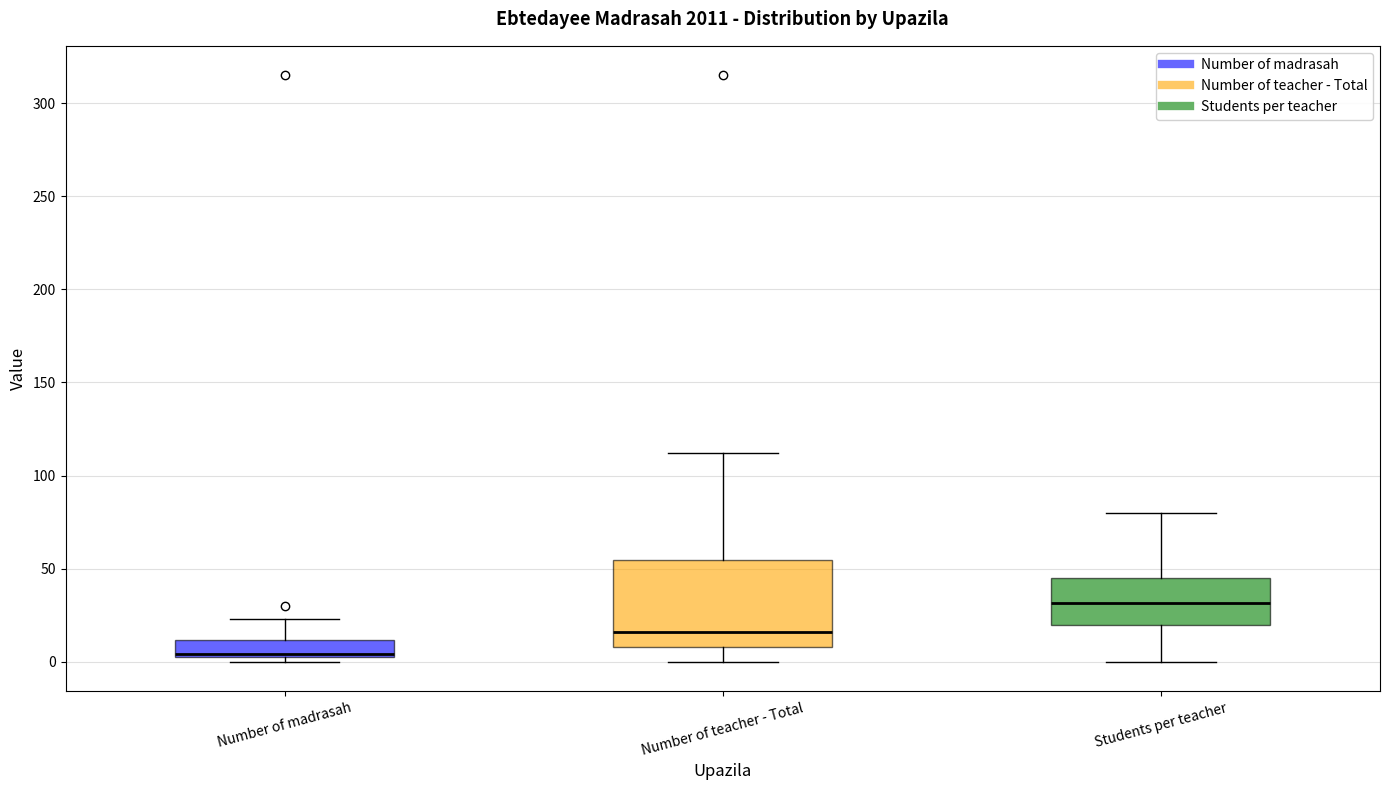

Reading left to right, transcribe this box plot: for each box, give where its median line is, the range the box spans, and where its two whiskers end, as read against the y-axis. The values are not printed on the chart, so give them approximately, as read against the axis.

Number of madrasah: median 5, box 5 to 10, whiskers 0 to 25
Number of teacher - Total: median 15, box 10 to 55, whiskers 0 to 110
Students per teacher: median 30, box 20 to 45, whiskers 0 to 80